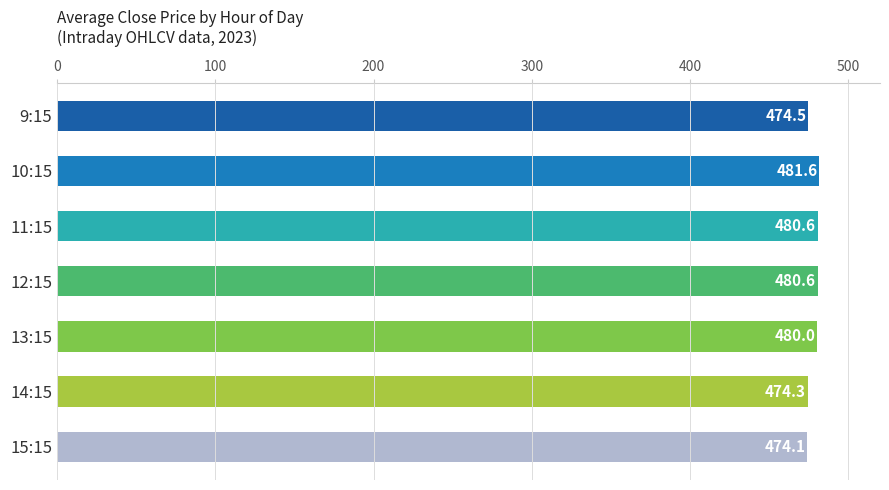

Are the bars horizontal?

Yes